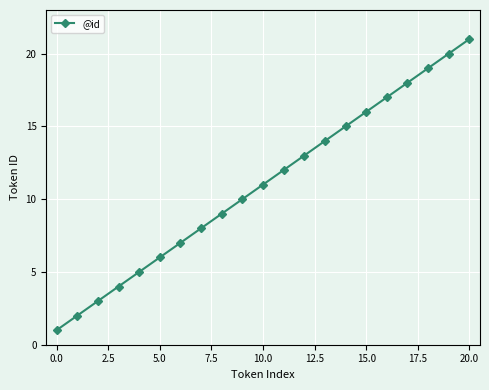

True or false: there are more than 2 points higher than both neighbors.

False